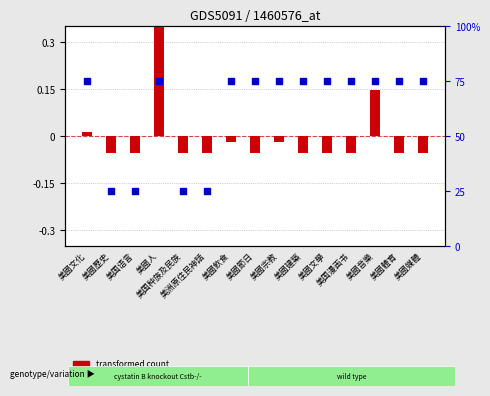

Which series has the largest total across all categories?

percentile rank within the sample